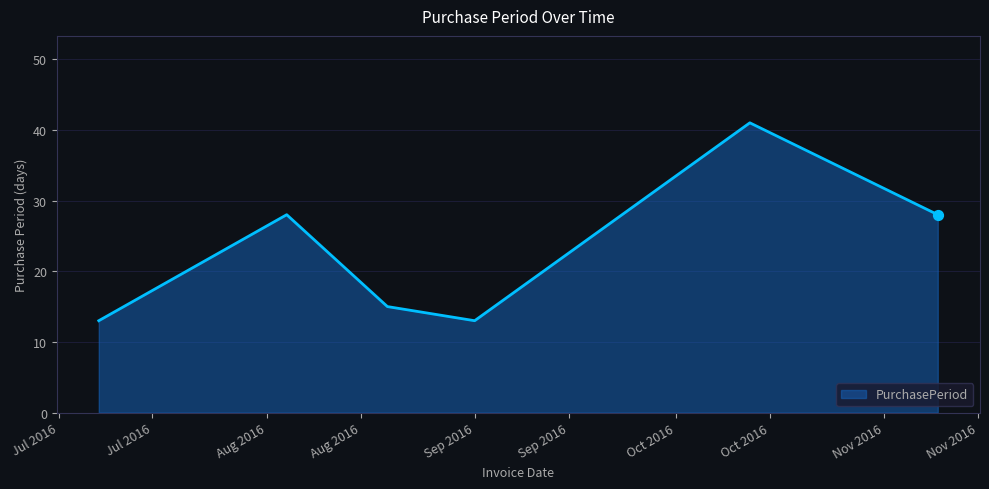

How many interior local peaks (higher than both neighbors) does the data have?

2